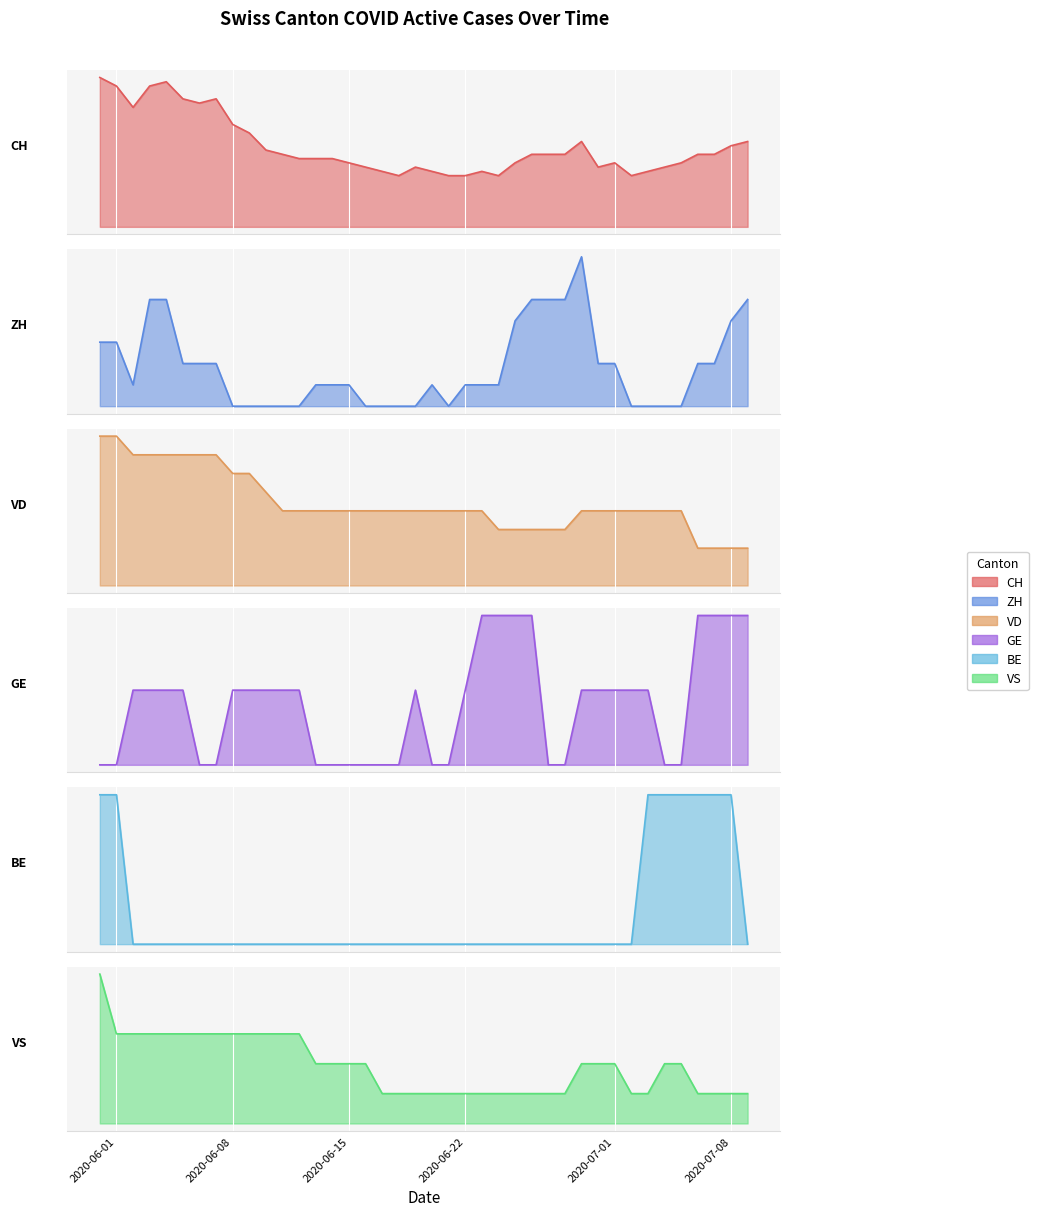

What is the difference between the maximum and minimum values in the GE series?

2